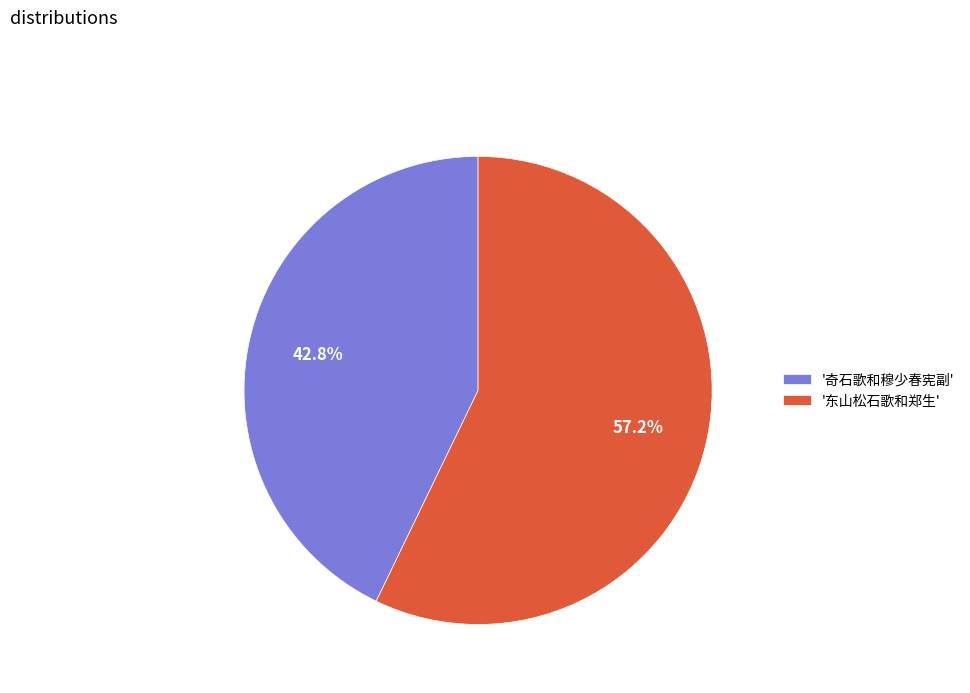

Rank the categories by value from lowest to highest.

'奇石歌和穆少春宪副', '东山松石歌和郑生'